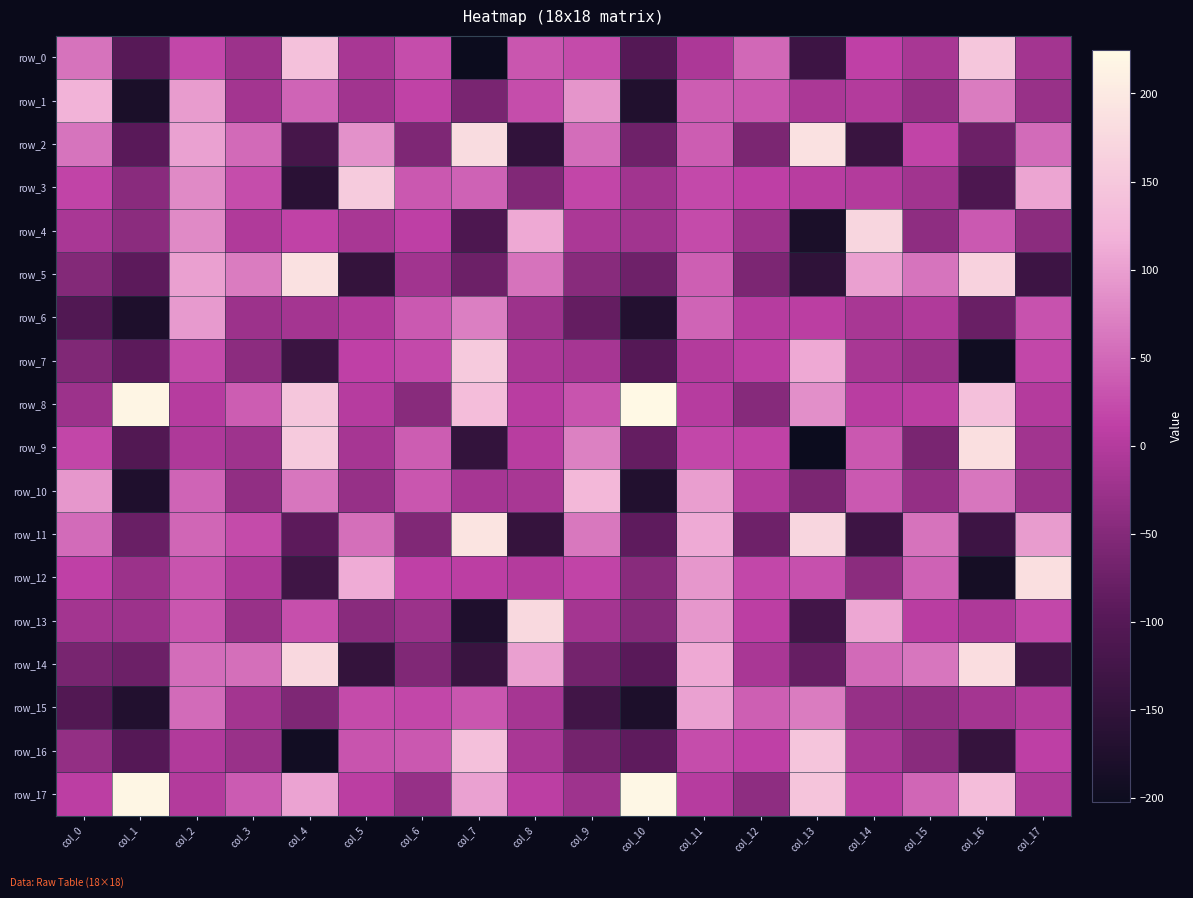

What is the maximum value shown in the chart?

224.9